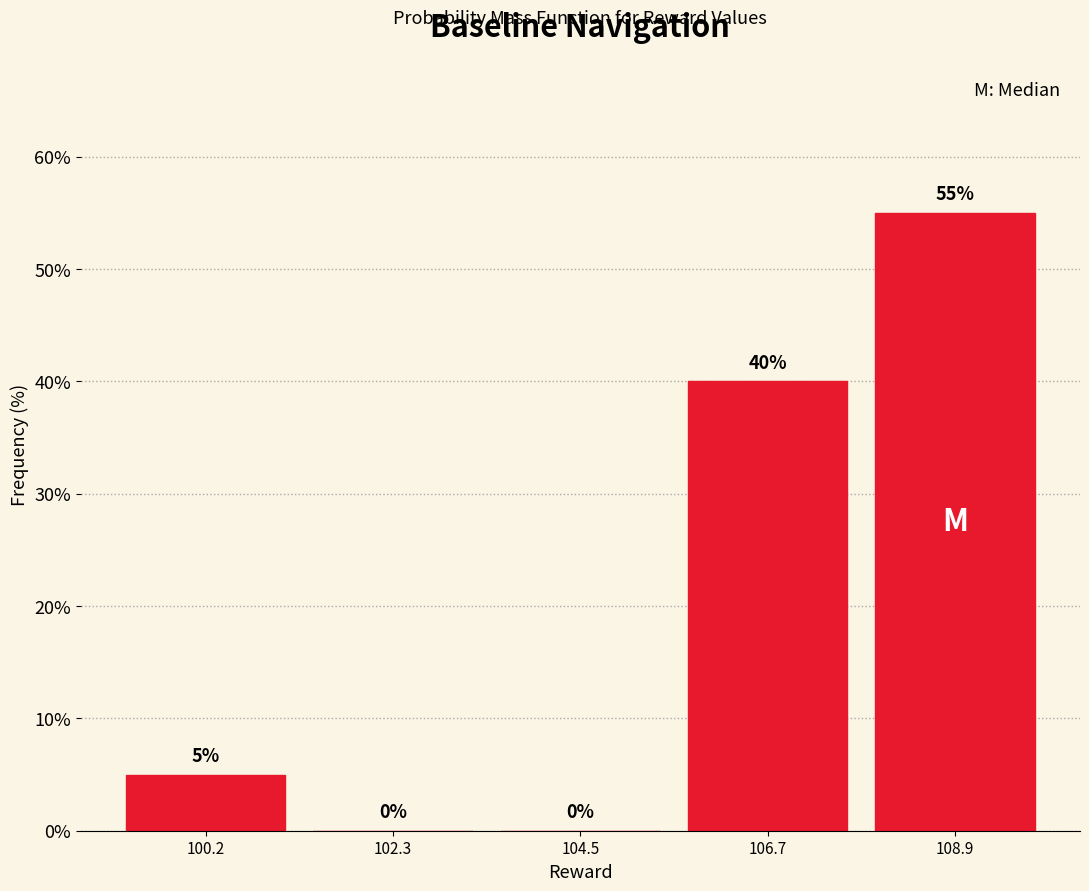

Over which range of the x-axis is the bar tallest?

108.0 to 110.0